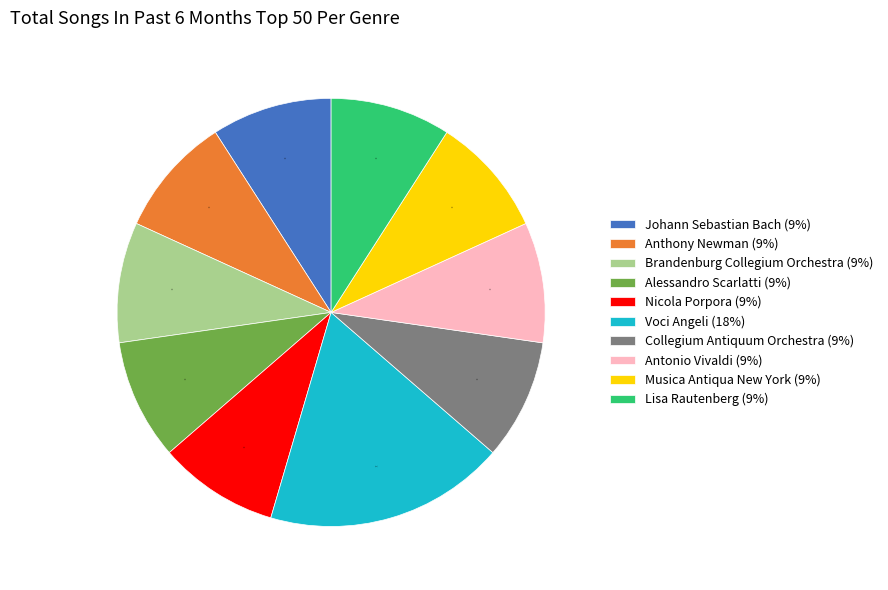

Is the sum of Antonio Vivaldi and Collegium Antiquum Orchestra greater than half?

No